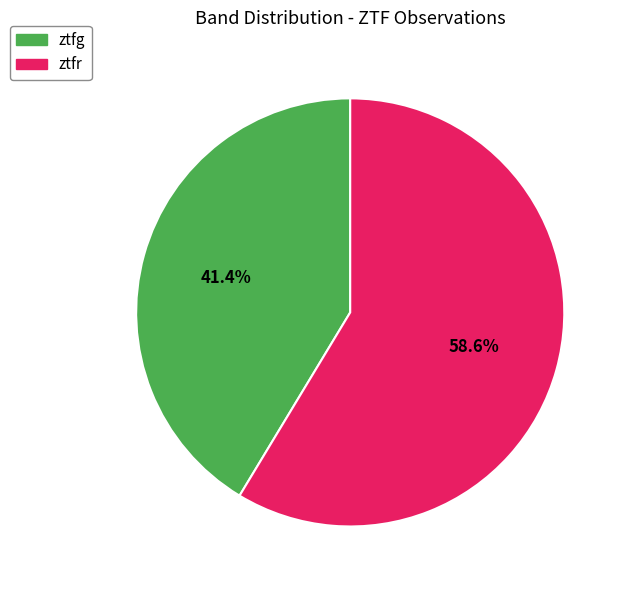

To the nearest percent, what is the difference between the largest and smallest slice percentages?

17%